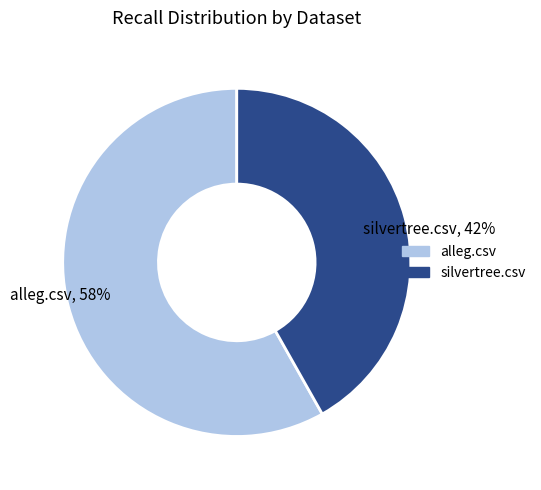

To the nearest percent, what is the difference between the silvertree.csv and alleg.csv slice percentages?

16%